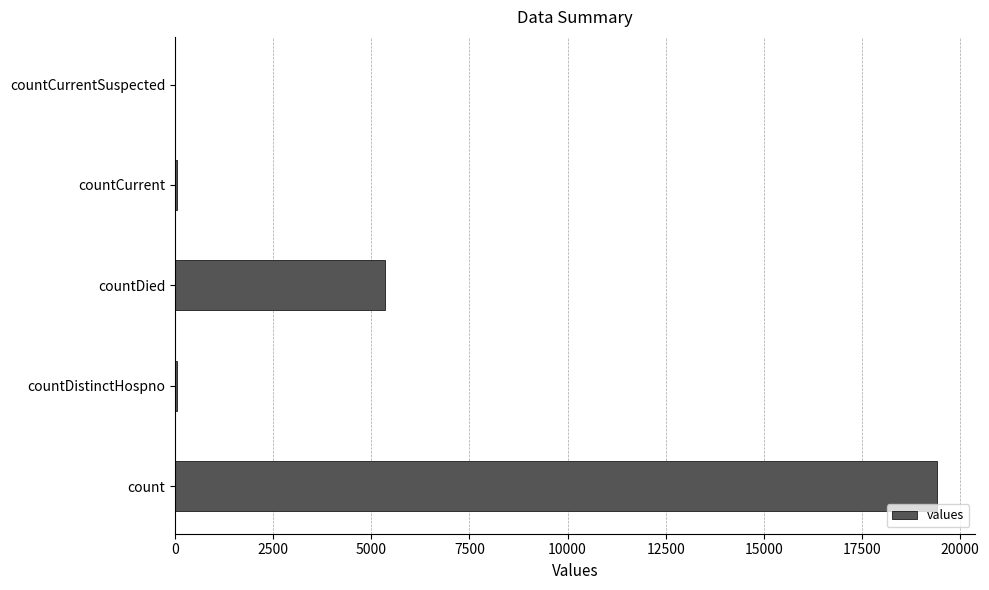

True or false: the data shows 0 at countCurrentSuspected.

True